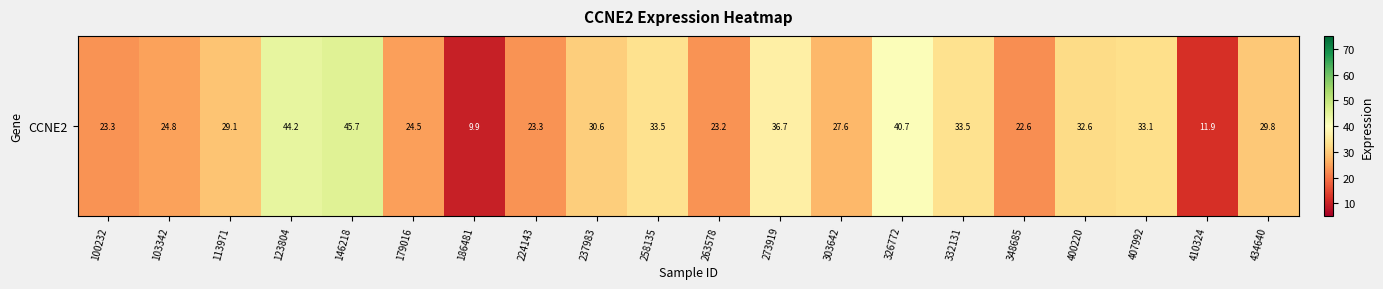

Which label corresponds to the largest value in the chart?

146218